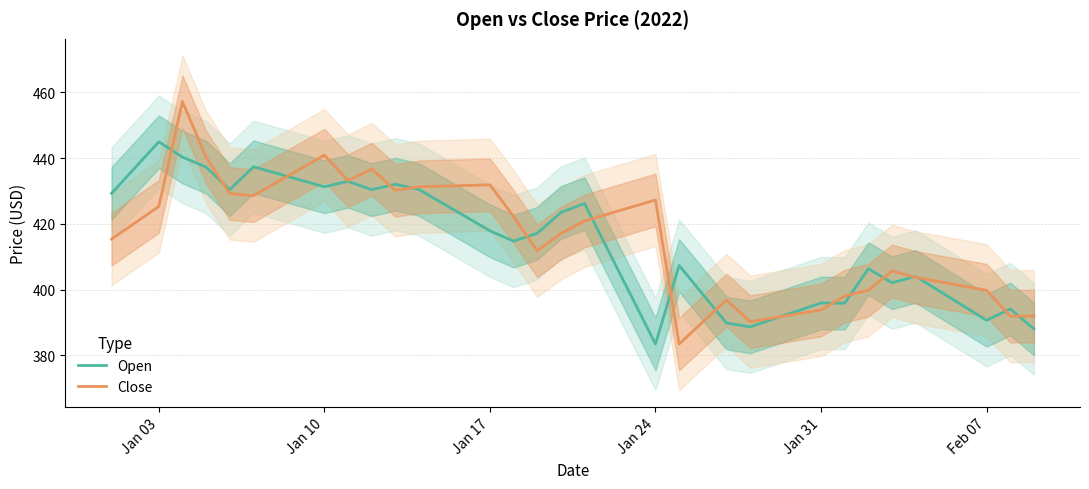

Is it true that Close equals 427.3 at Jan 24?

True